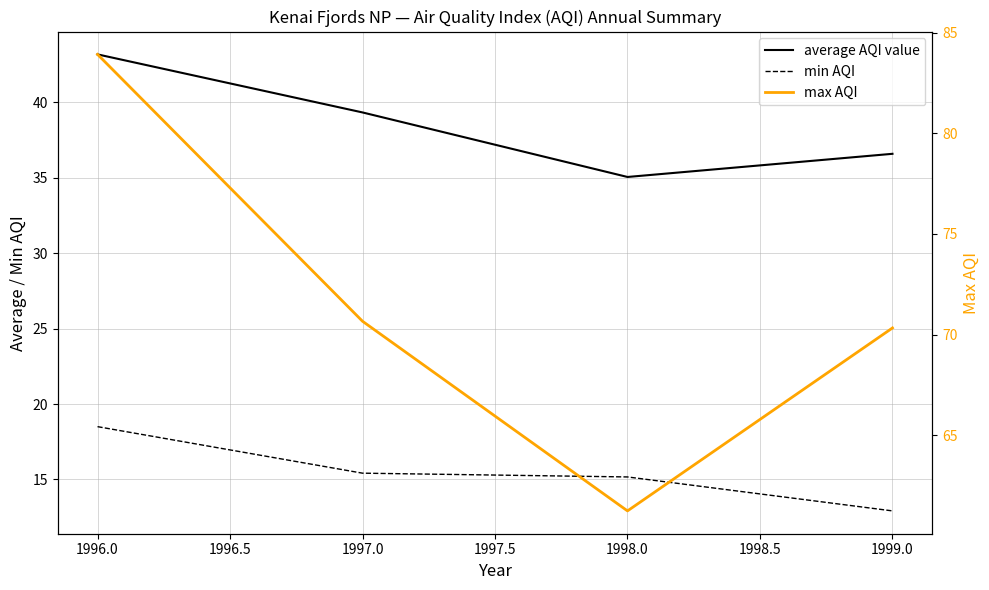

List the series in order of their overall mean, lowest first.

min AQI, average AQI value, max AQI